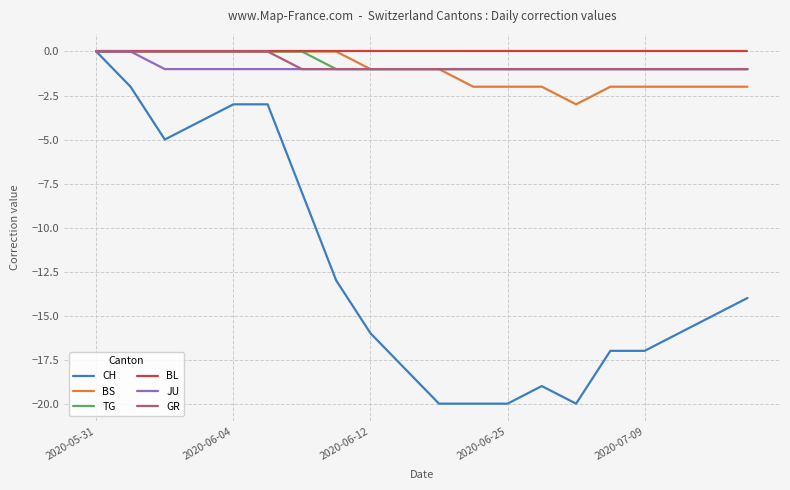

Which series has the widest spread of values?

CH